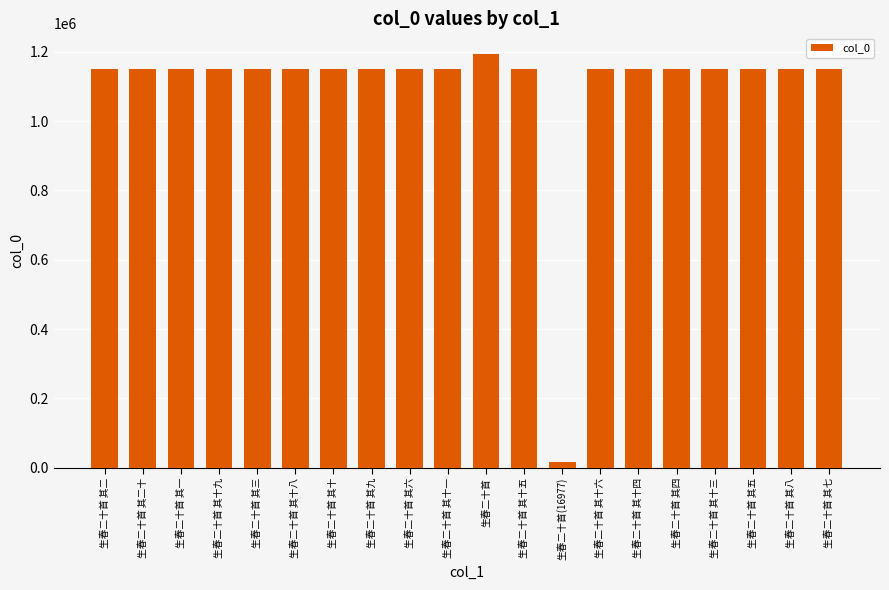

What is the ratio of the value at 生春二十首 其十八 to the value at 生春二十首 其十四?

1.0